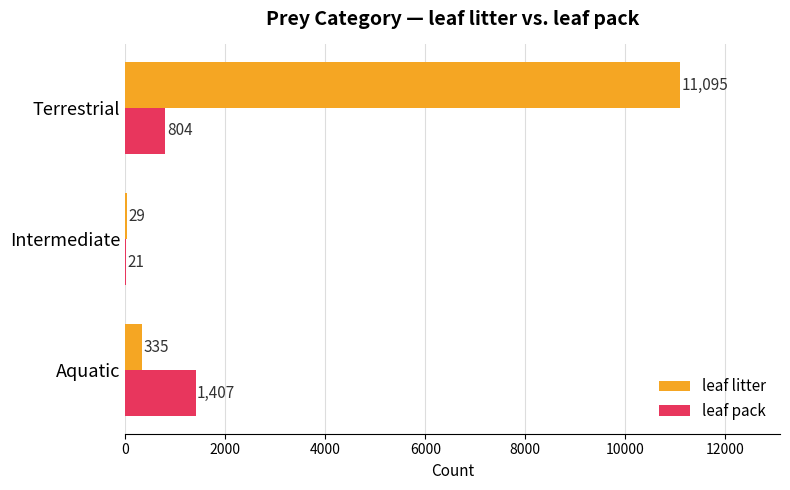

What is the highest value of the leaf litter series?

11095